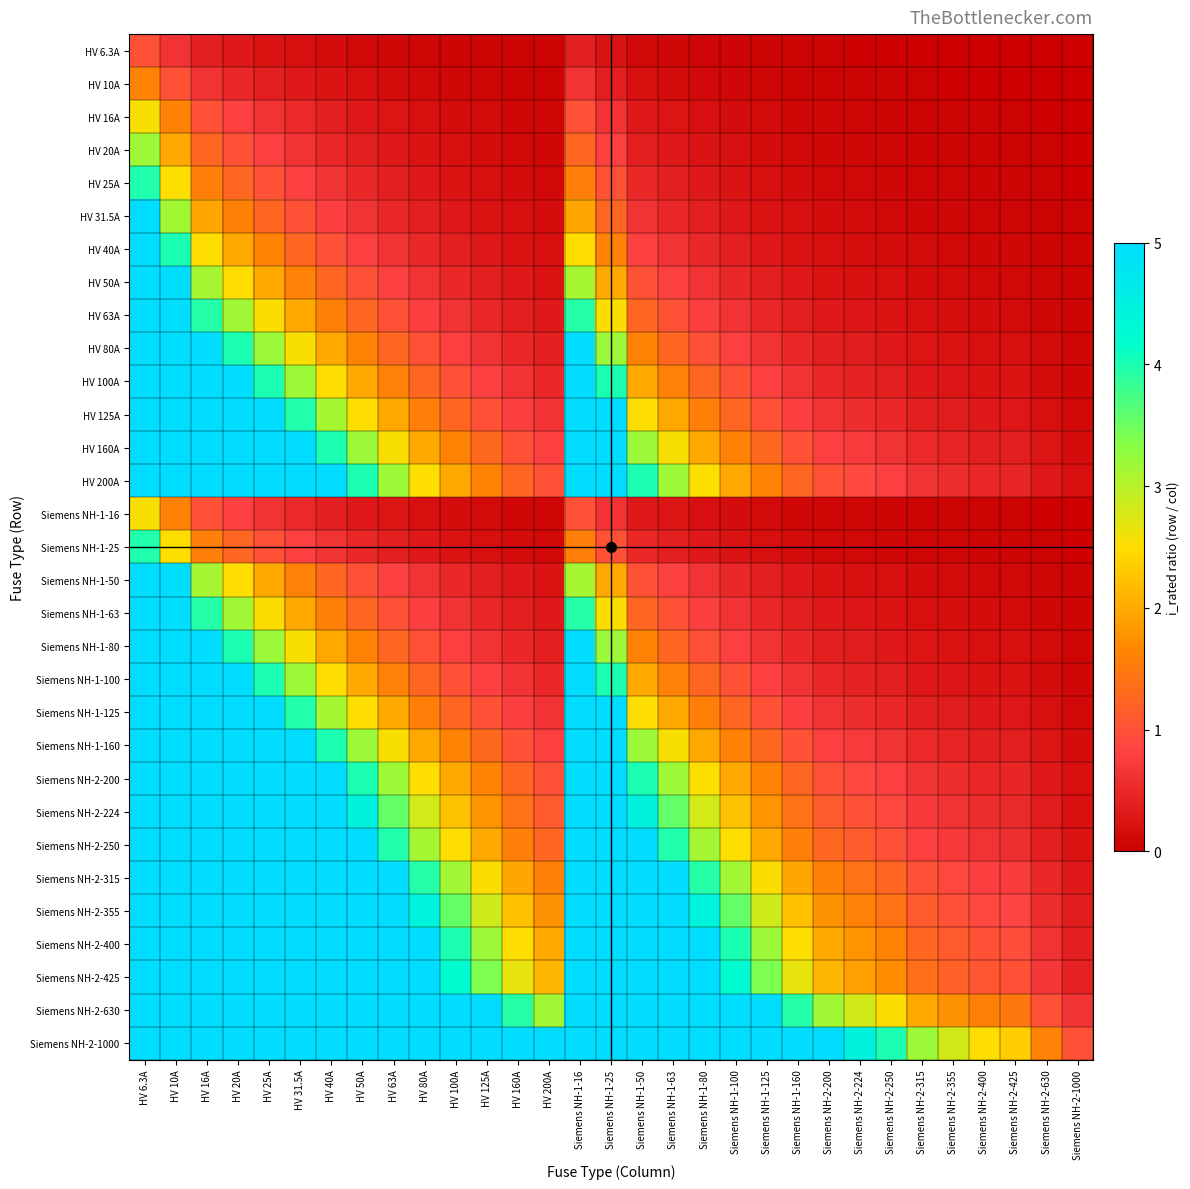

Rank the series at Siemens NH-2-315 from lowest to highest value.

HV 6.3A, HV 10A, HV 16A, Siemens NH-1-16, HV 20A, HV 25A, Siemens NH-1-25, HV 31.5A, HV 40A, HV 50A, Siemens NH-1-50, HV 63A, Siemens NH-1-63, HV 80A, Siemens NH-1-80, HV 100A, Siemens NH-1-100, HV 125A, Siemens NH-1-125, HV 160A, Siemens NH-1-160, HV 200A, Siemens NH-2-200, Siemens NH-2-224, Siemens NH-2-250, Siemens NH-2-315, Siemens NH-2-355, Siemens NH-2-400, Siemens NH-2-425, Siemens NH-2-630, Siemens NH-2-1000